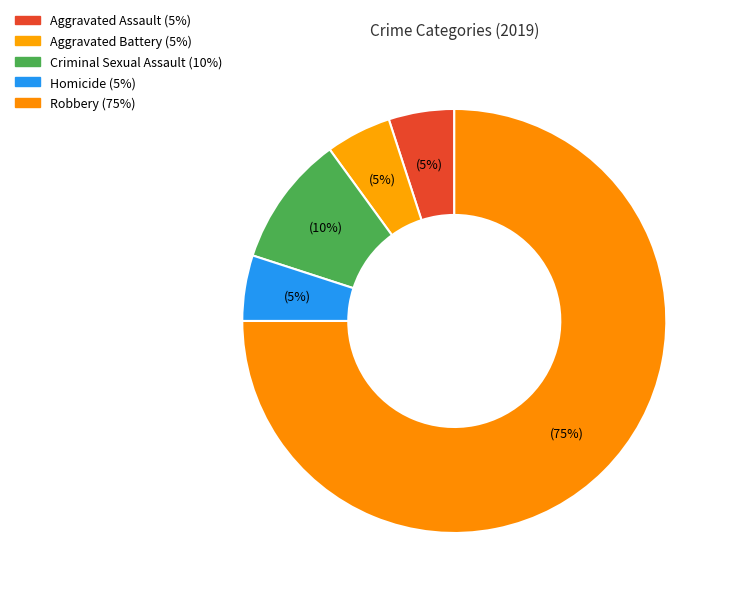

Which slice is the largest?

Robbery